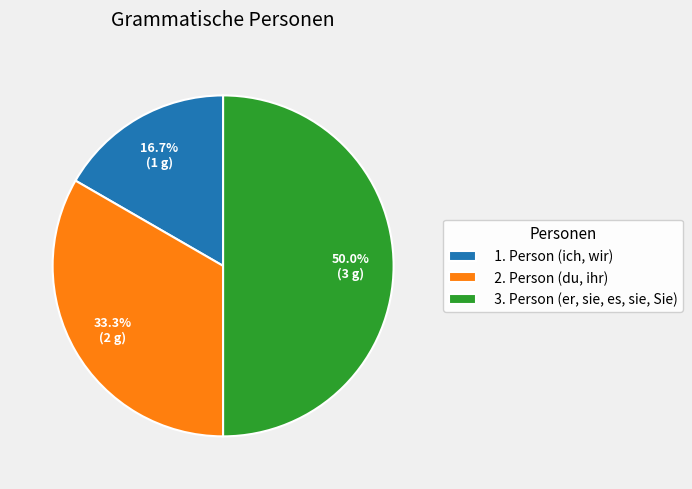

How many segments does this pie chart have?

3